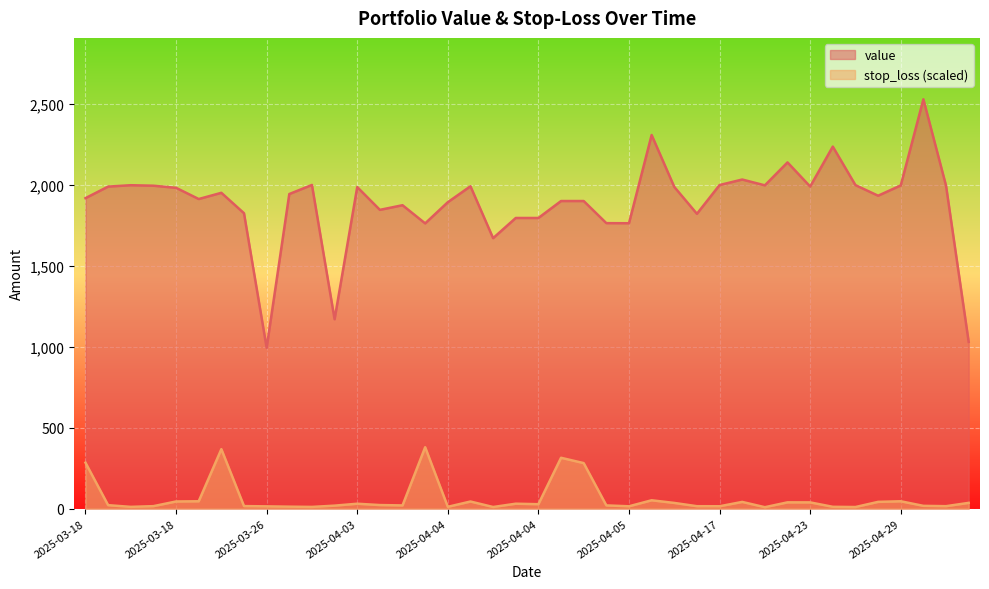

At 2025-04-04, list the series in order from smallest to largest.

stop_loss, value